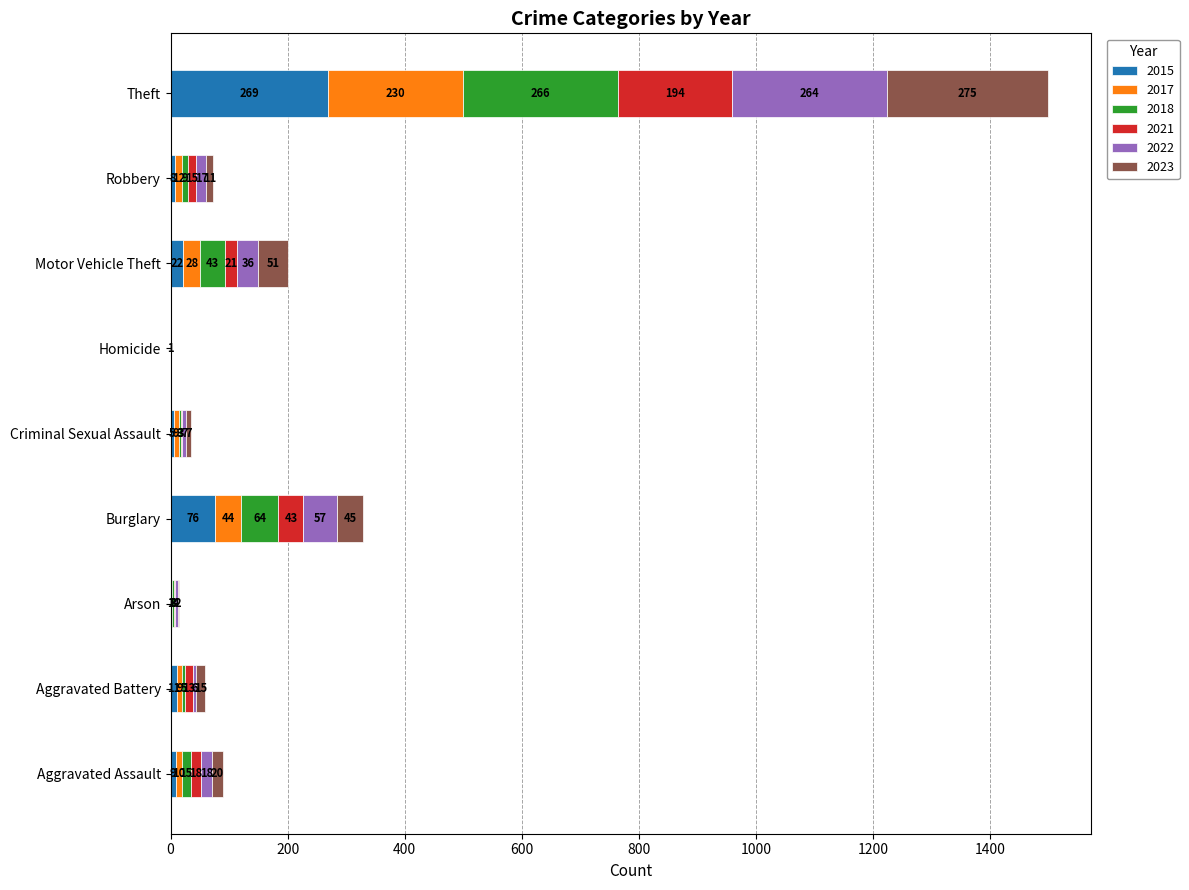

How many series are shown in this chart?

6